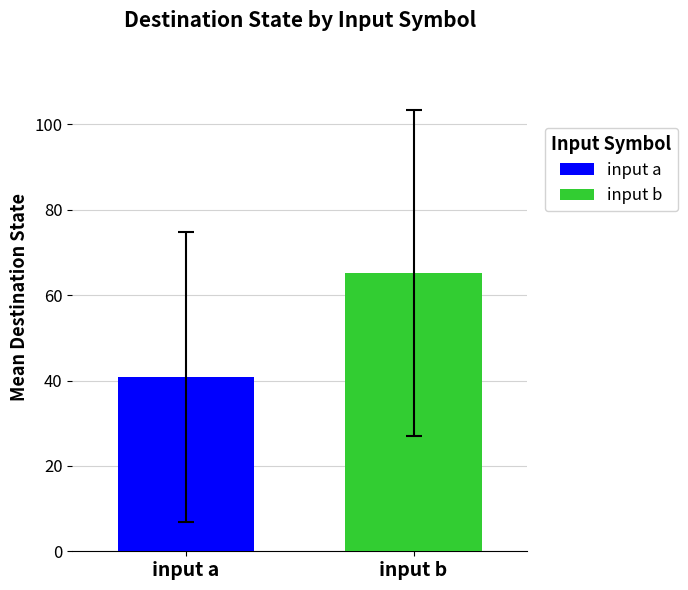

What is the lowest value of the input a series?

40.8